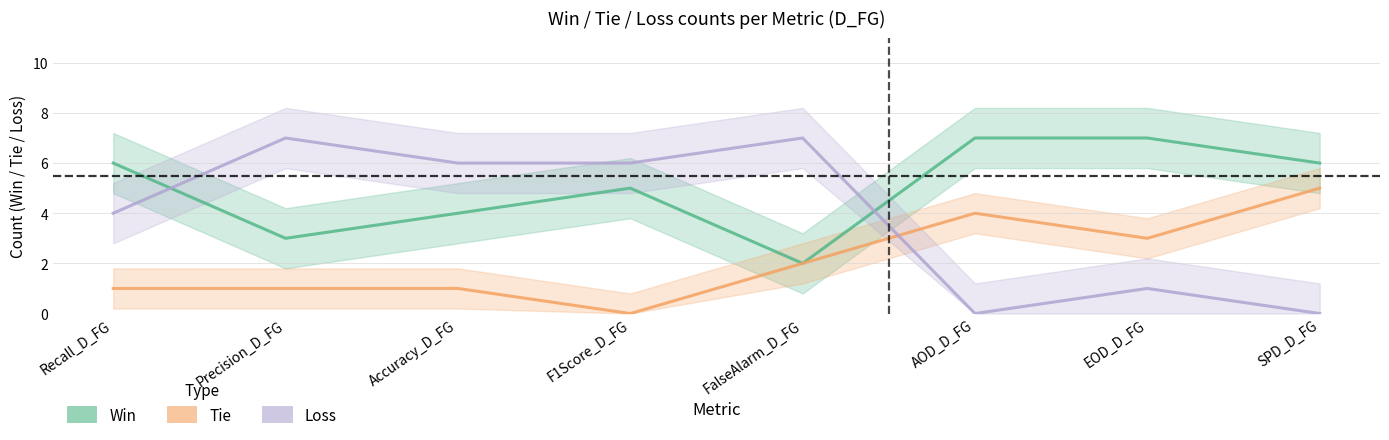

At how many categories does at least one series exceed 1?

8